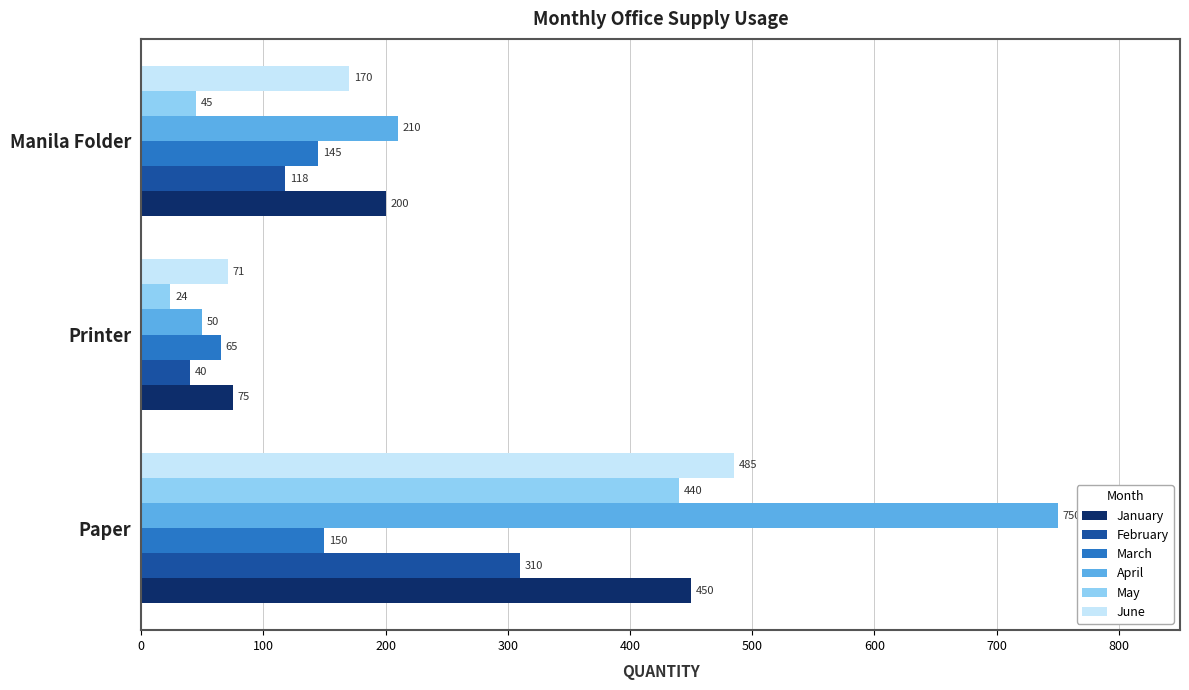

What is the greatest value displayed?

750